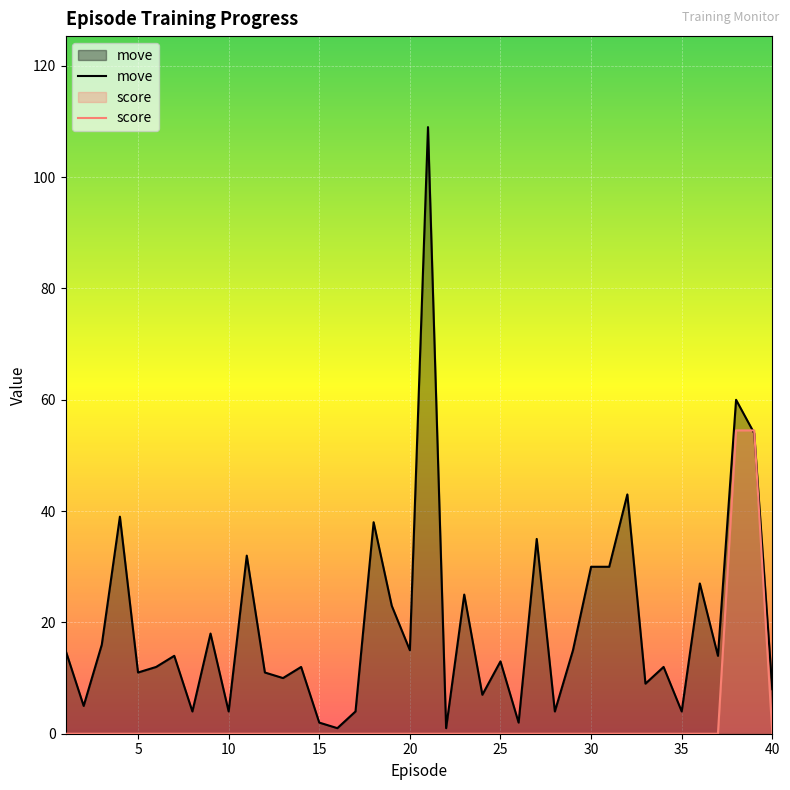

Which series ends up on top after the final intersection of move and score?

move